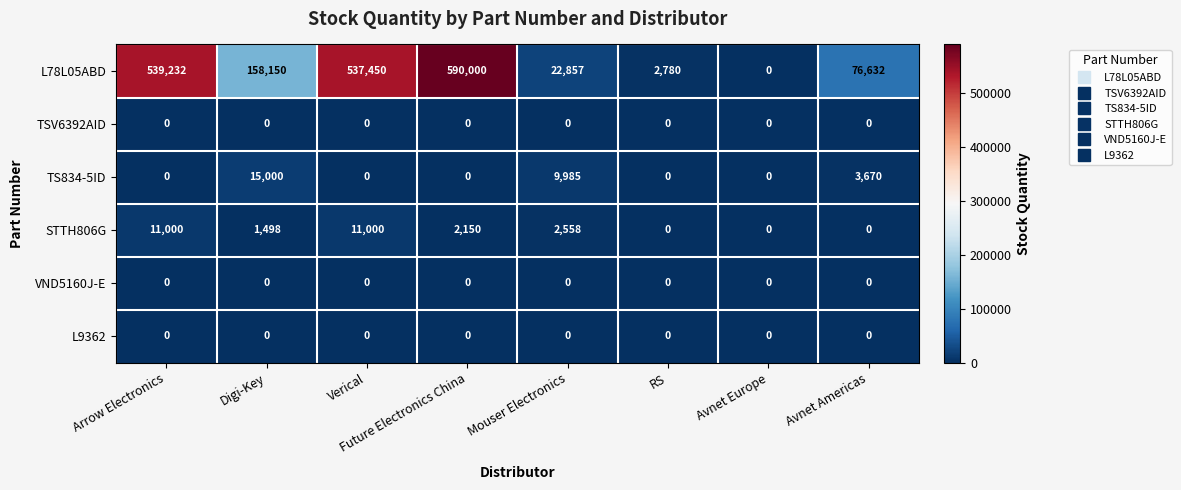

The TSV6392AID series shows 0 at Avnet Europe. True or false?

True